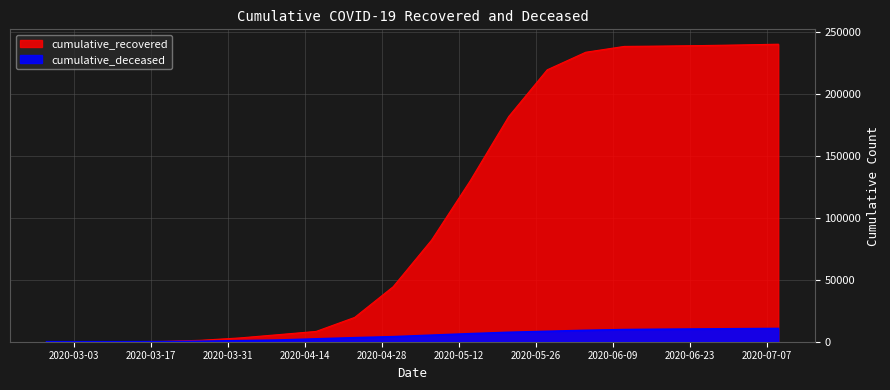

Reading left to right, what are all the values shown in this chart?

cumulative_recovered: 3	9	40	258	1155	3035	5659	8342	19658	44470	82269	130078	182011	219814	234010	238714	239010	239400	239900	240500
cumulative_deceased: 0	0	6	82	384	839	1328	2311	3241	4069	5290	6500	7600	8400	9200	9800	10100	10300	10500	10700